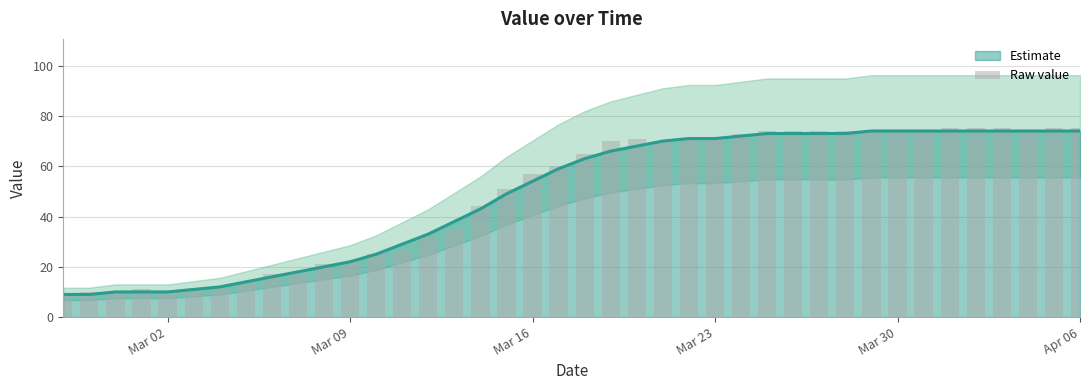

What is the difference between the maximum and second lowest values?

65